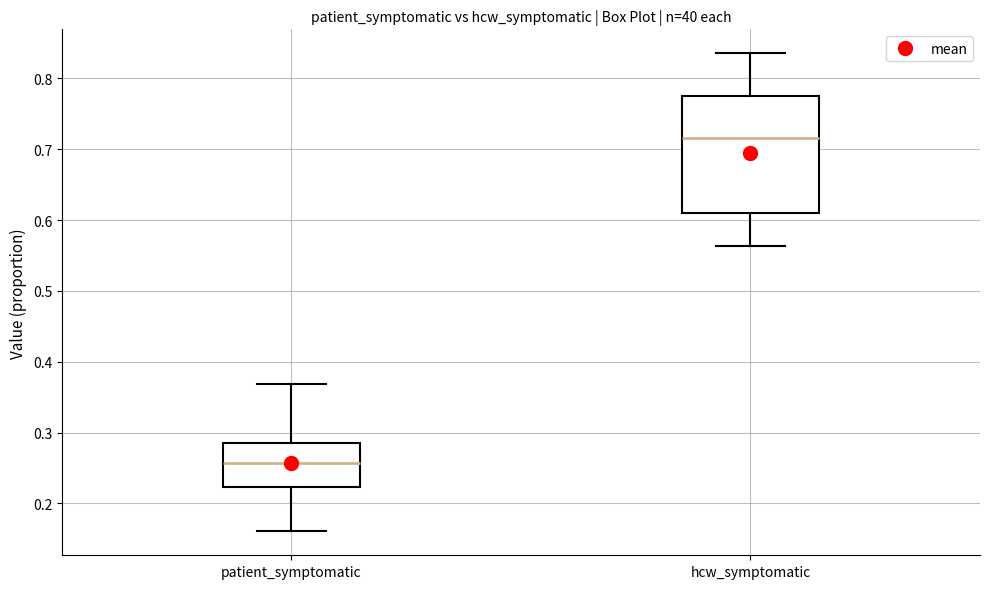

Which box is the tallest, from its lower edge to its upper edge?

hcw_symptomatic